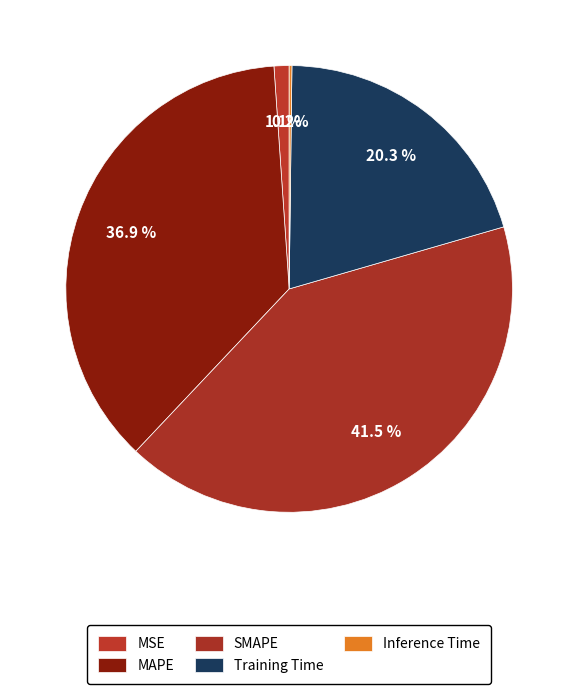

How many slices are in this pie chart?

5